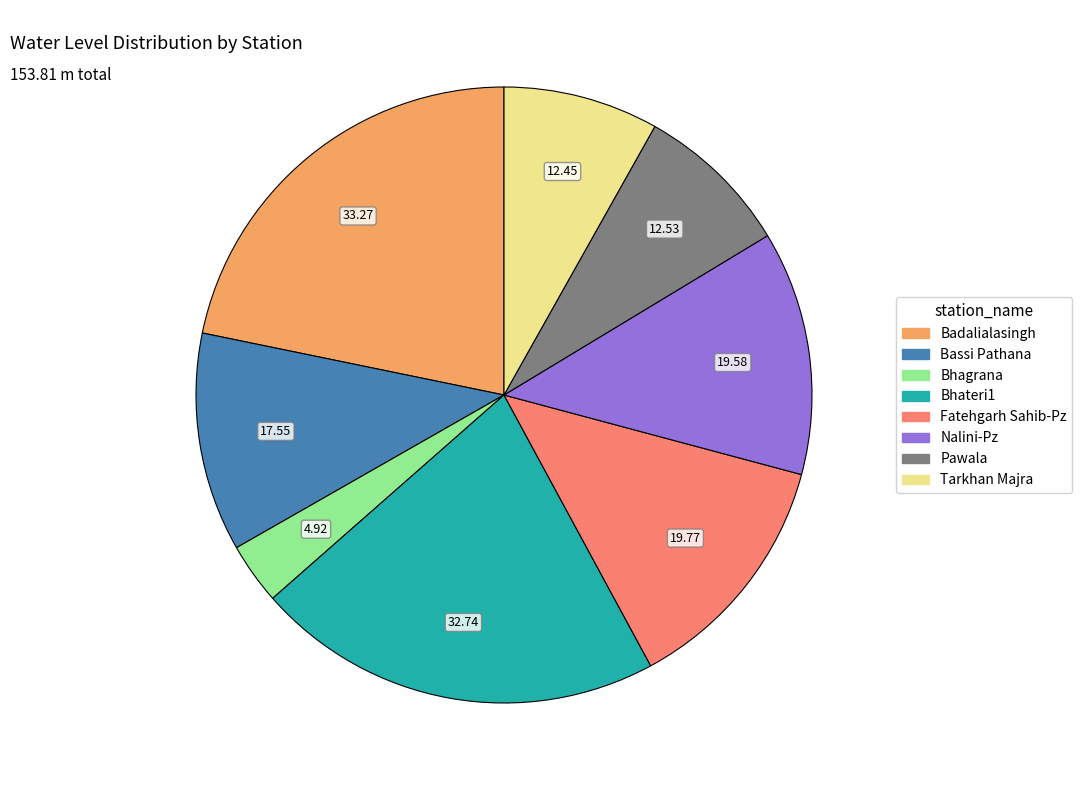

Which slice is the smallest?

Bhagrana